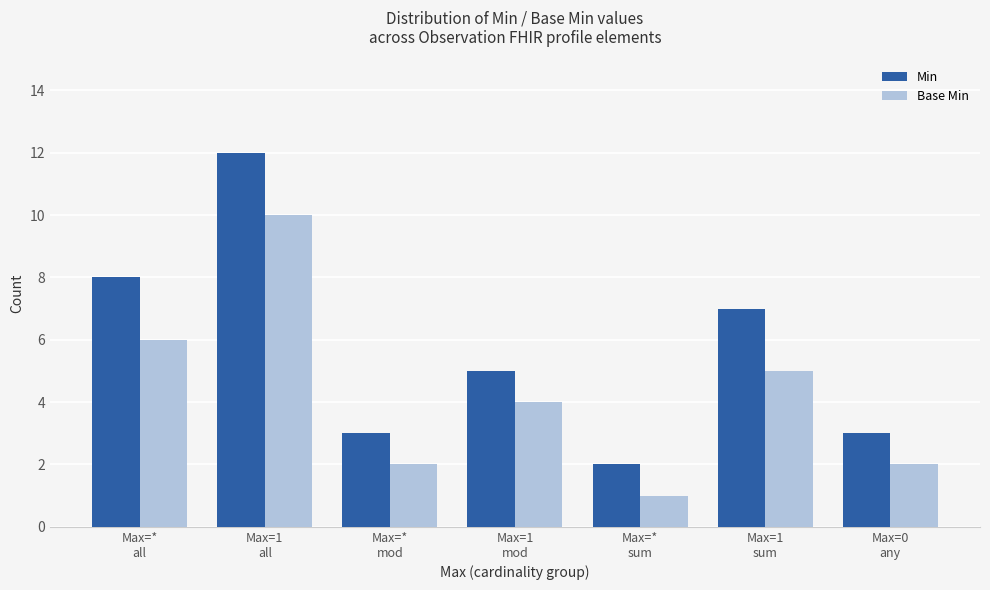

Which series has the widest spread of values?

Min